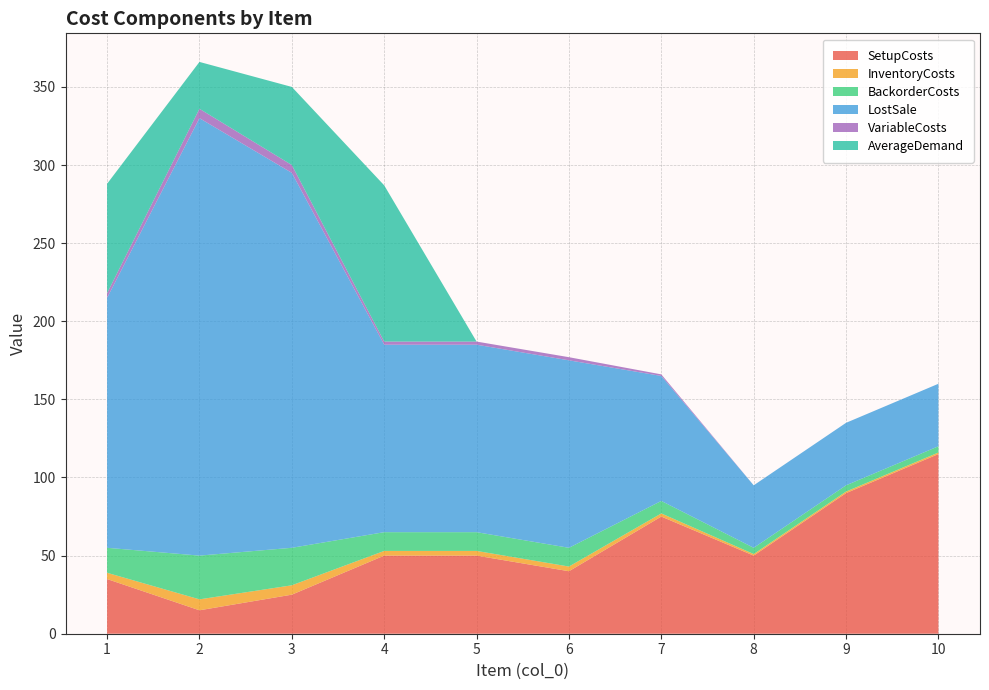

Reading left to right, list all the values displayed in this chart.

SetupCosts: 1=35	2=15	3=25	4=50	5=50	6=40	7=75	8=50	9=90	10=115
InventoryCosts: 1=4	2=7	3=6	4=3	5=3	6=3	7=2	8=1	9=1	10=1
BackorderCosts: 1=16	2=28	3=24	4=12	5=12	6=12	7=8	8=4	9=4	10=4
LostSale: 1=160	2=280	3=240	4=120	5=120	6=120	7=80	8=40	9=40	10=40
VariableCosts: 1=3	2=6	3=5	4=2	5=2	6=2	7=1	8=0	9=0	10=0
AverageDemand: 1=70	2=30	3=50	4=100	5=0	6=0	7=0	8=0	9=0	10=0